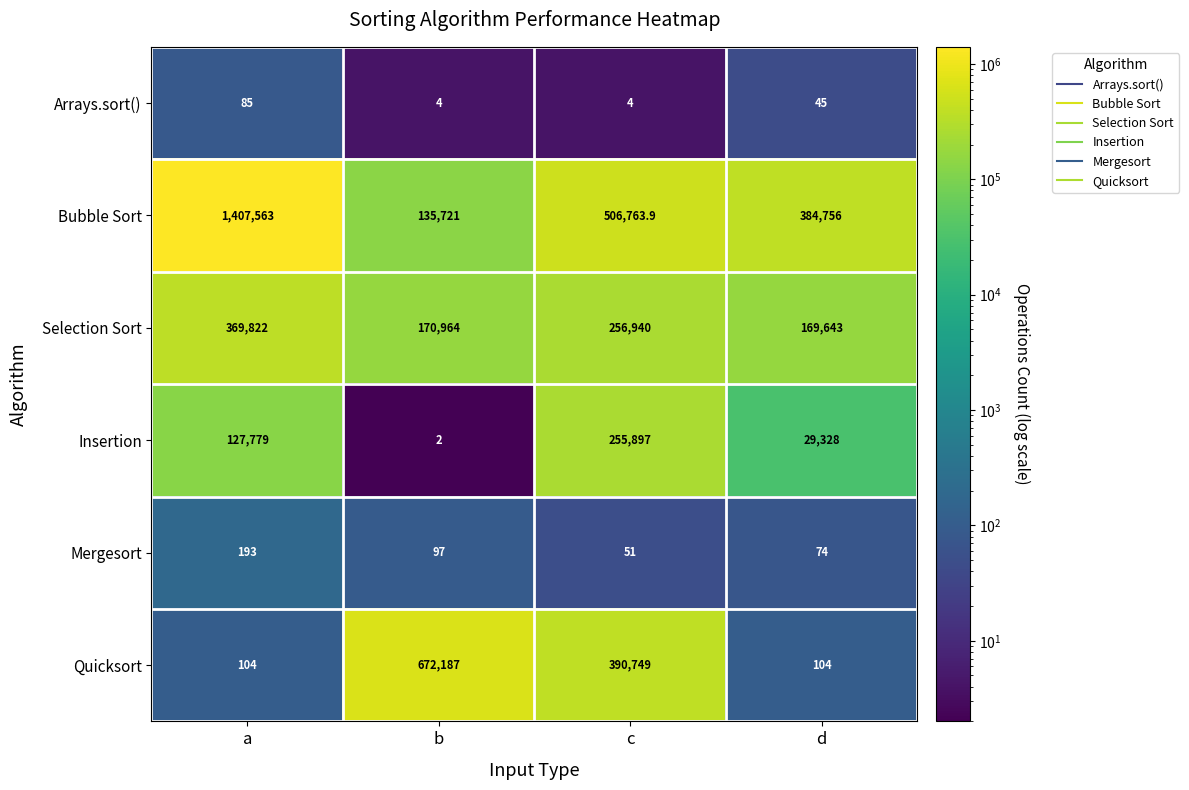

What is the smallest value displayed?

2.0